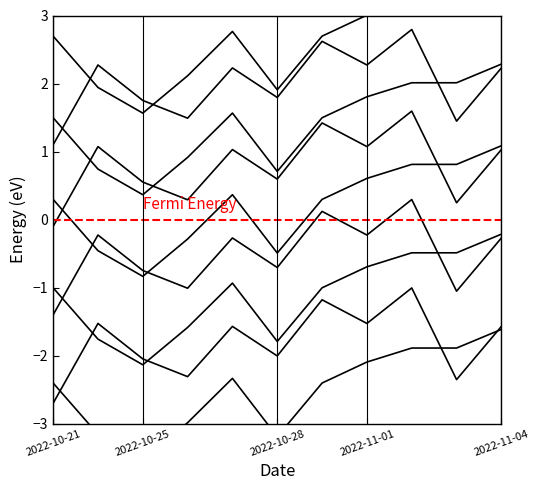

At which label is price closest to -2?

2022-11-01